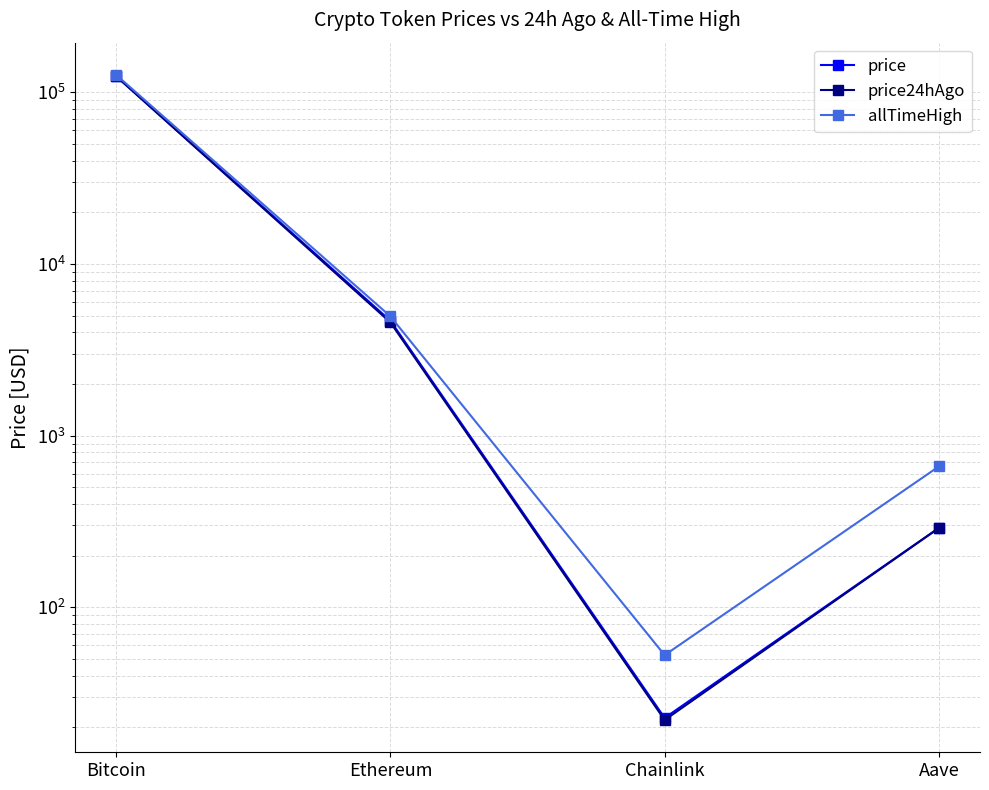

Is it true that price equals 215152.4 at Bitcoin?

False